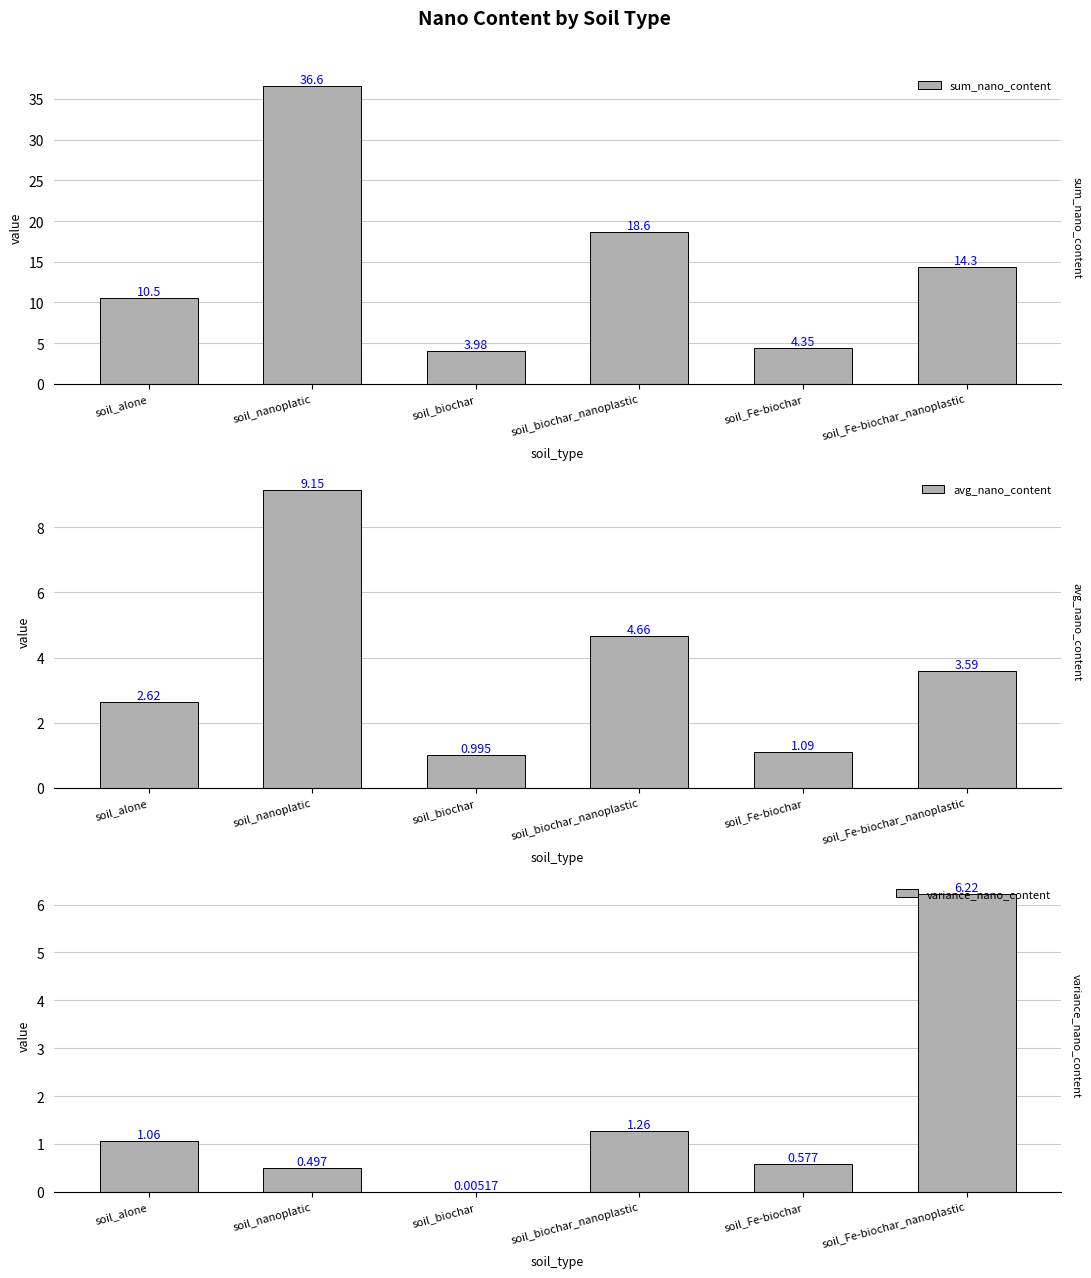

What is the average value of the variance_nano_content series?

1.6